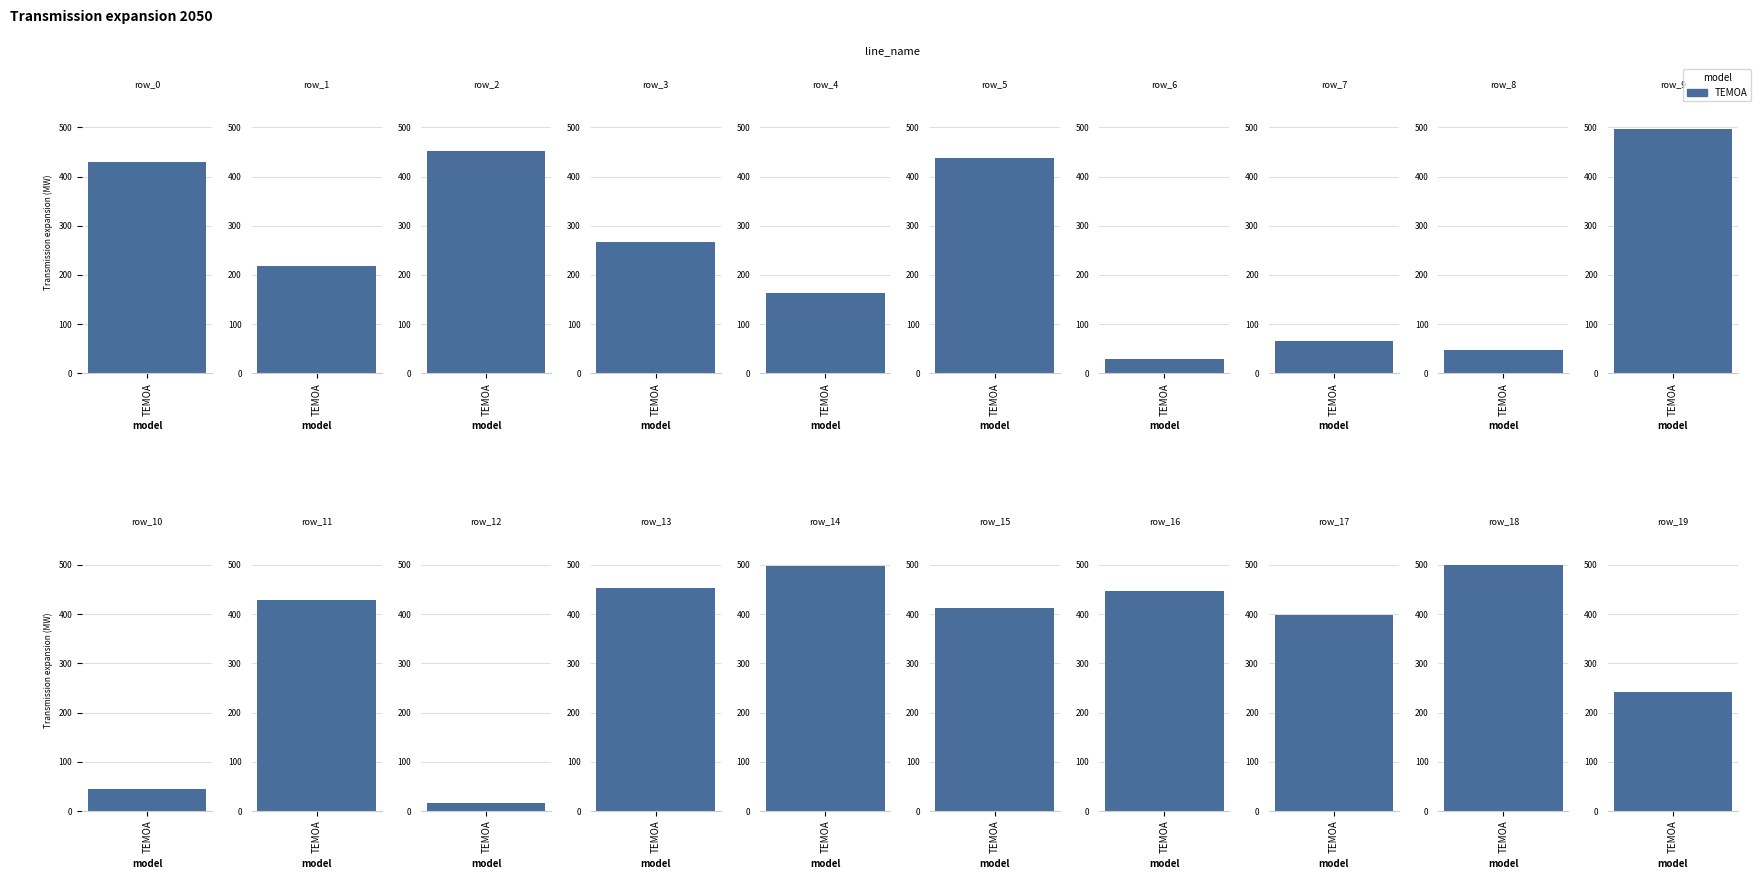

Which category has the lowest value across all series?

12